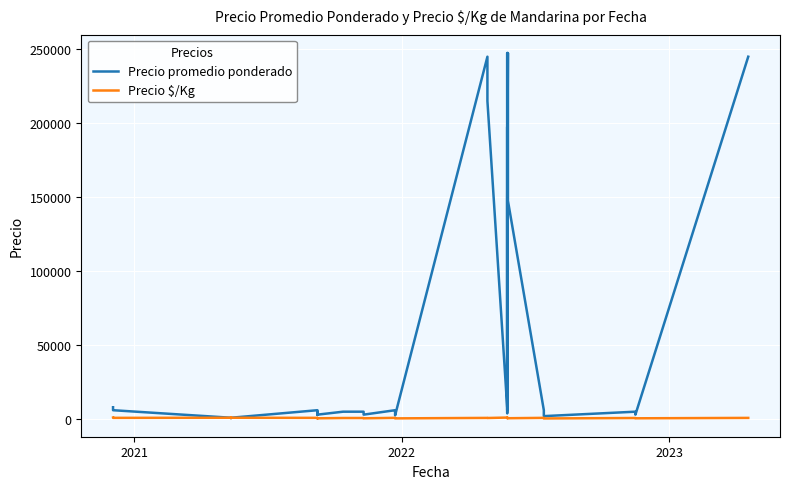

What are all the series names shown in the legend?

Precio promedio ponderado, Precio $/Kg